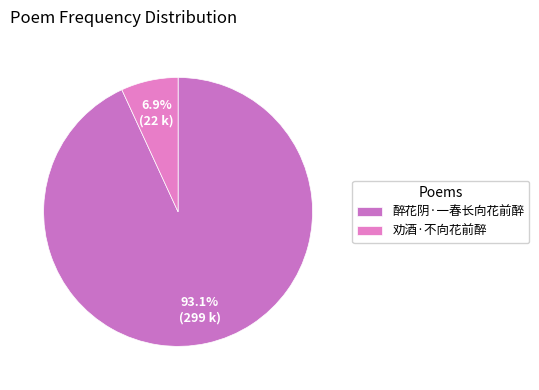

To the nearest percent, what percentage of the pie is 劝酒·不向花前醉?

7%